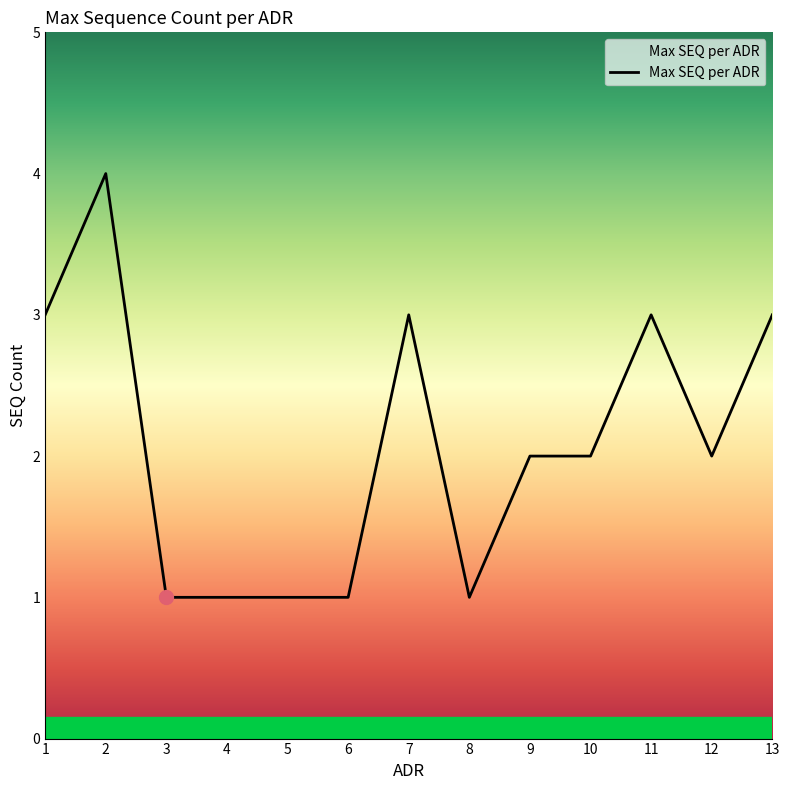

At which label does the data first exceed 2?

1